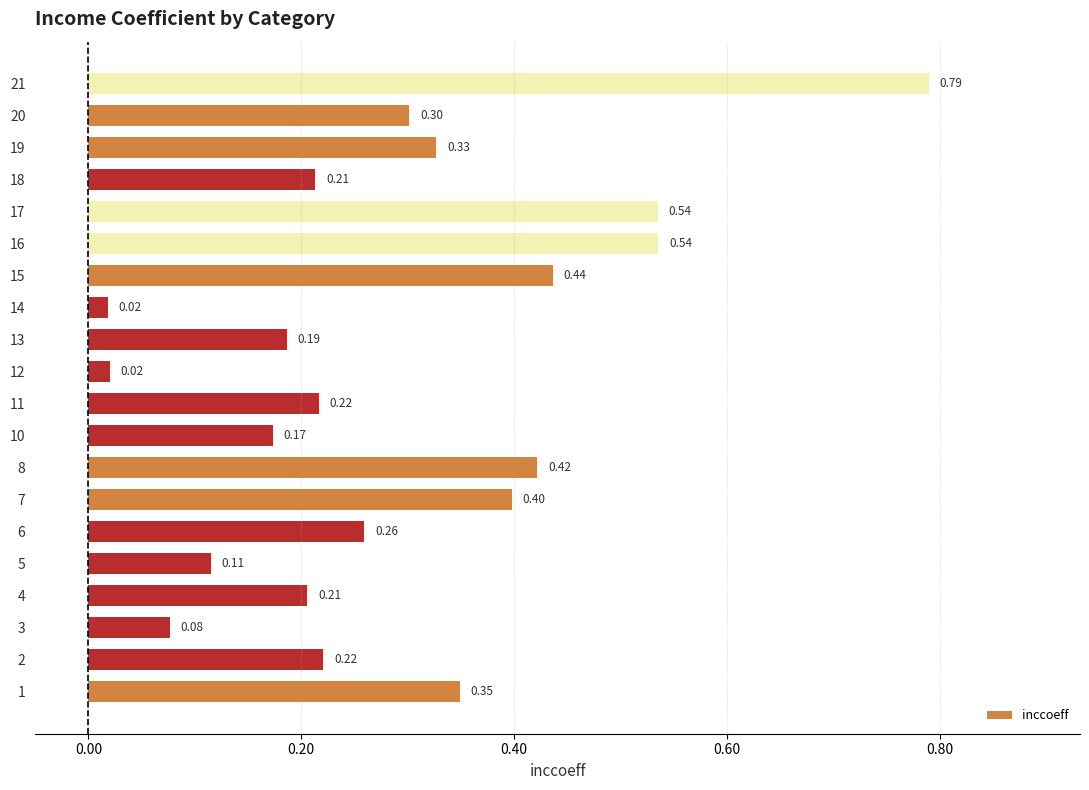

What is the sum of all values?

5.8